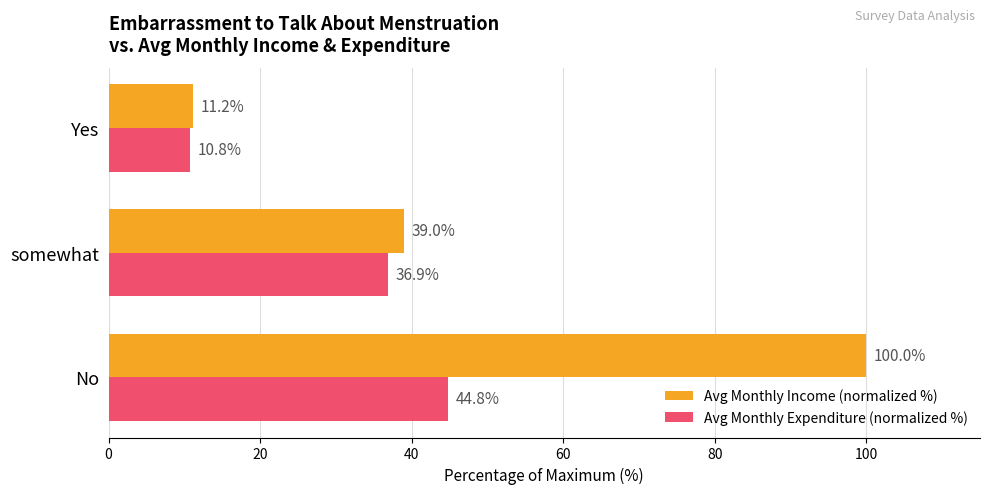

The Avg Monthly Expenditure (normalized %) series shows 10.8 at Yes. True or false?

True